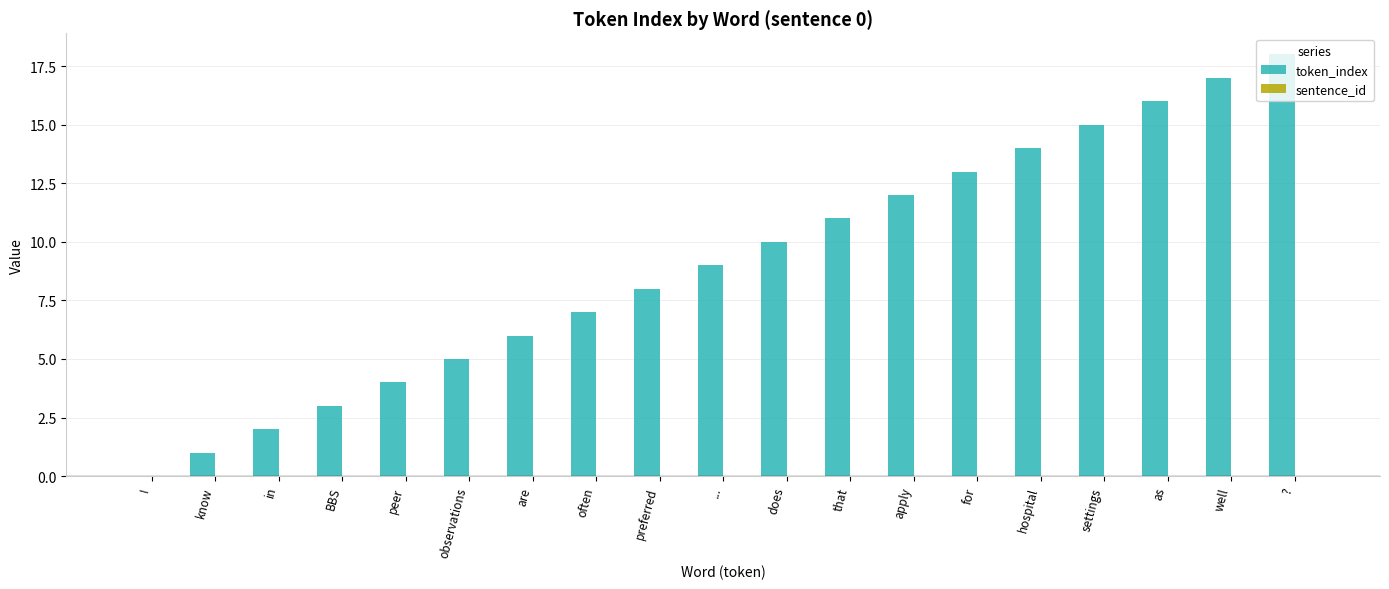

What is the maximum value shown in the chart?

18